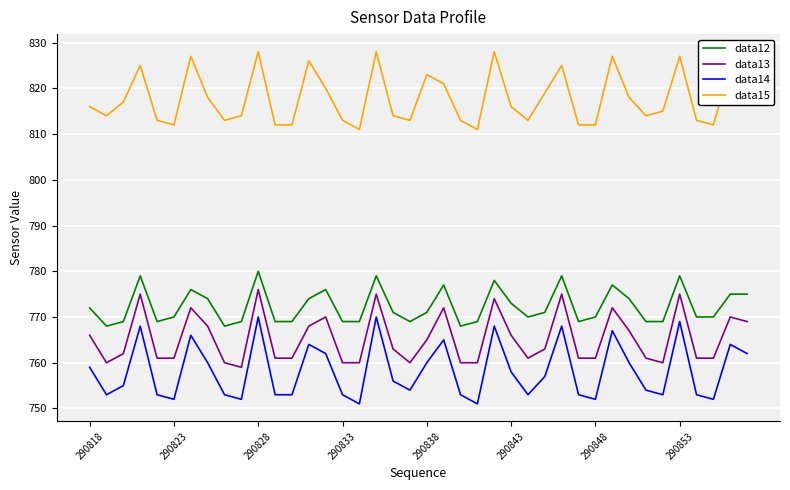

What is the lowest value of the data13 series?

759